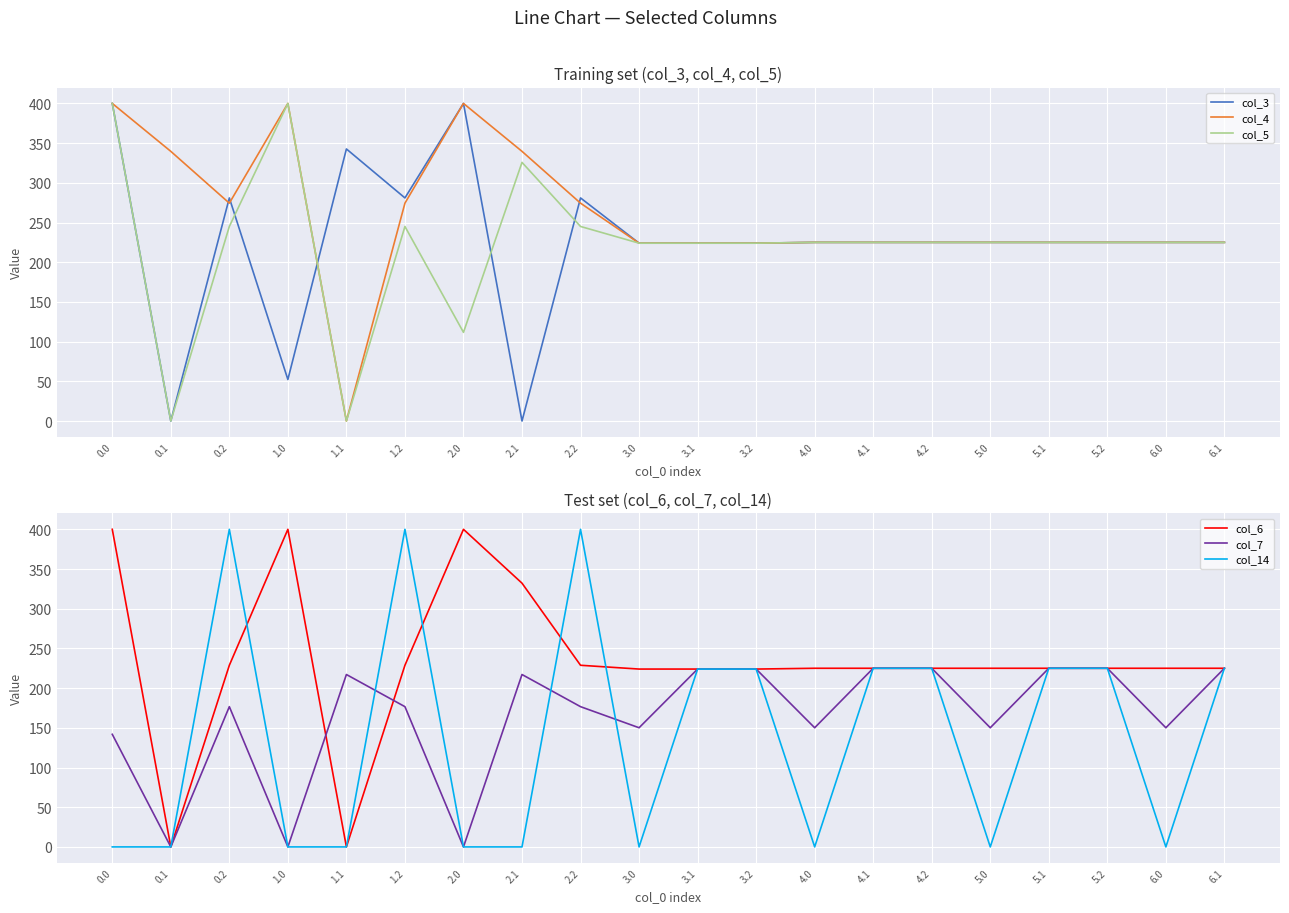

True or false: col_4 and col_7 intersect in this chart.

True